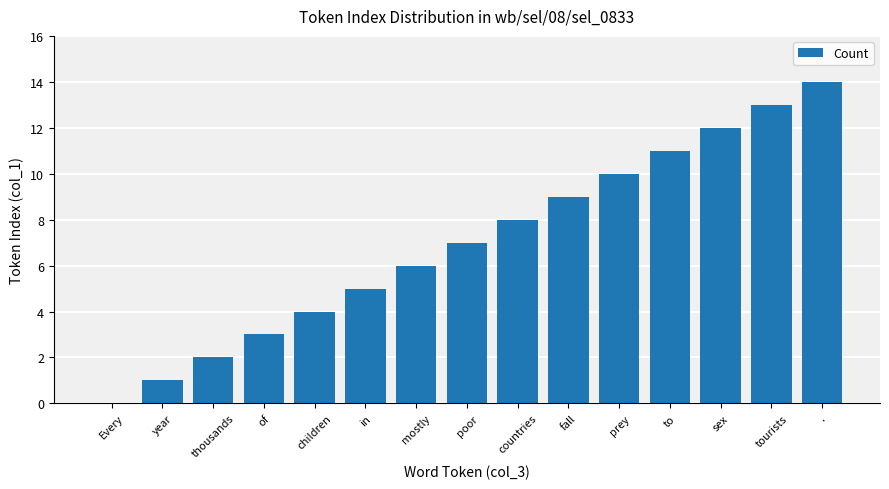

At which category does the chart reach its peak across all series?

.